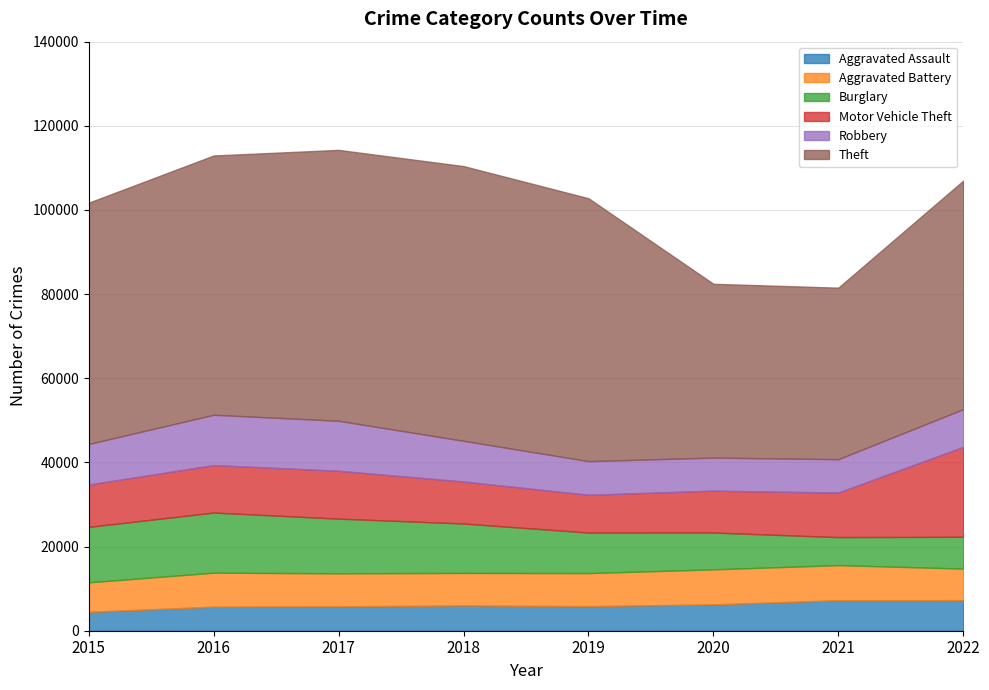

At which label is Burglary closest to 10473?

2019